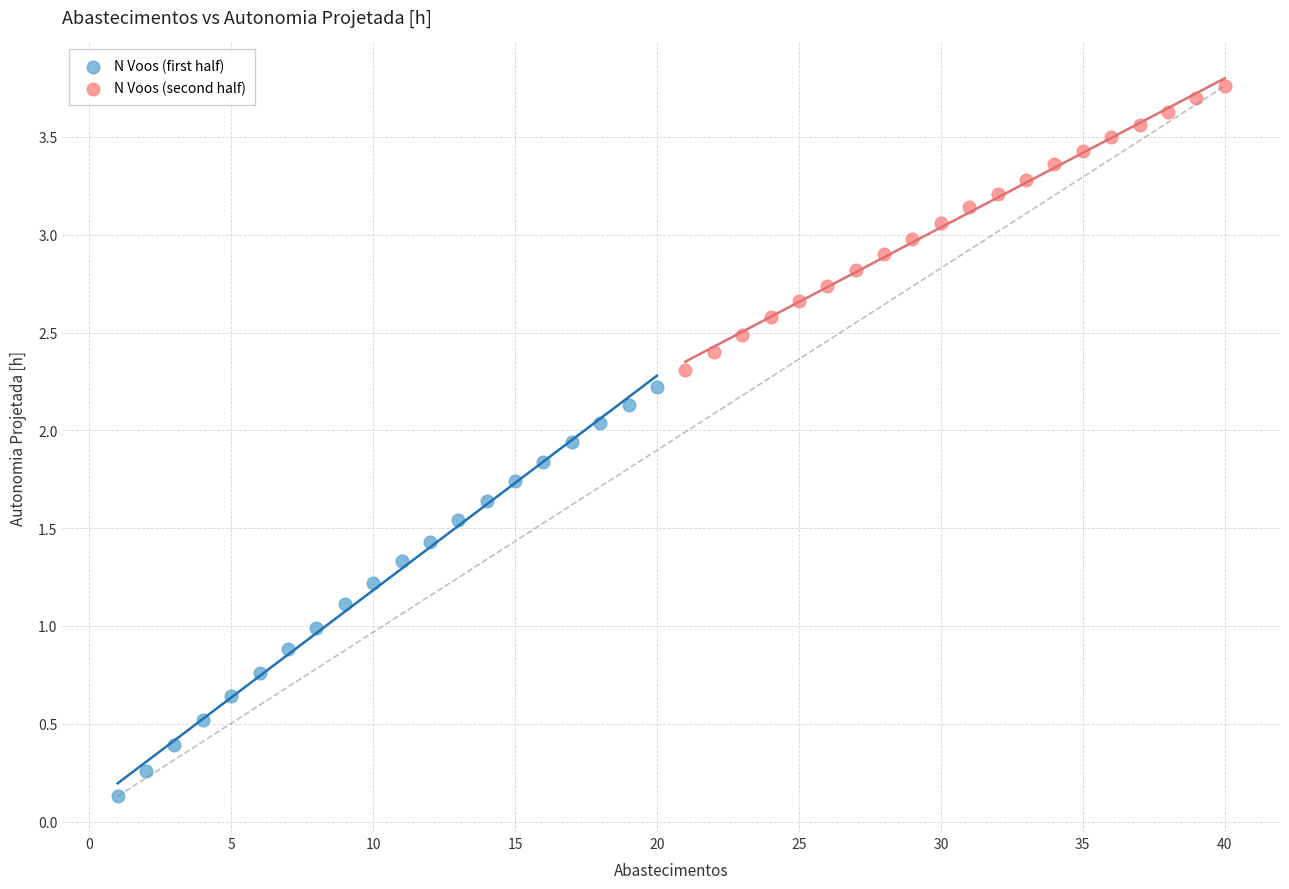

Which series reaches the minimum Y coordinate?

N Voos (first half)